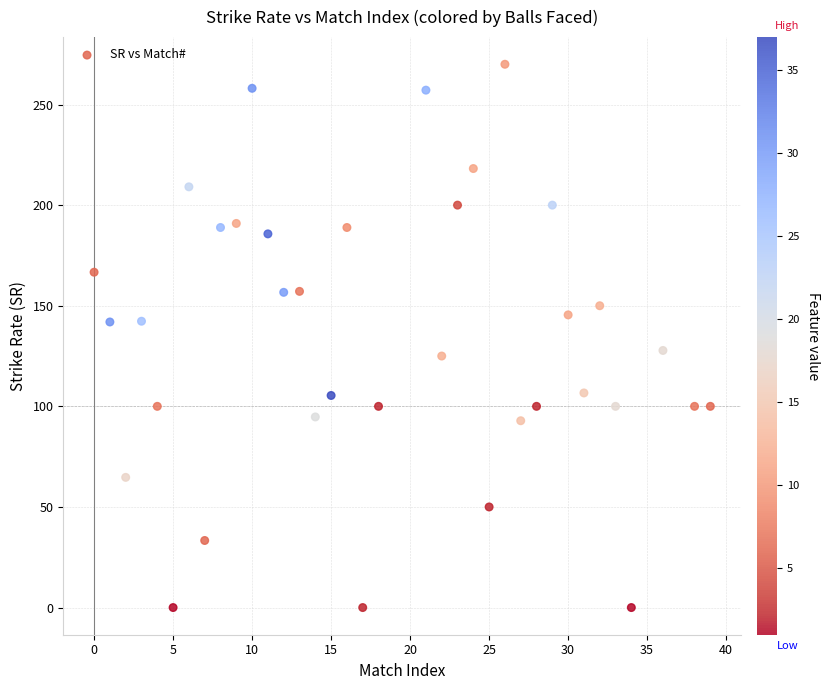

What is the range of Y values (max minus min)?

270.0